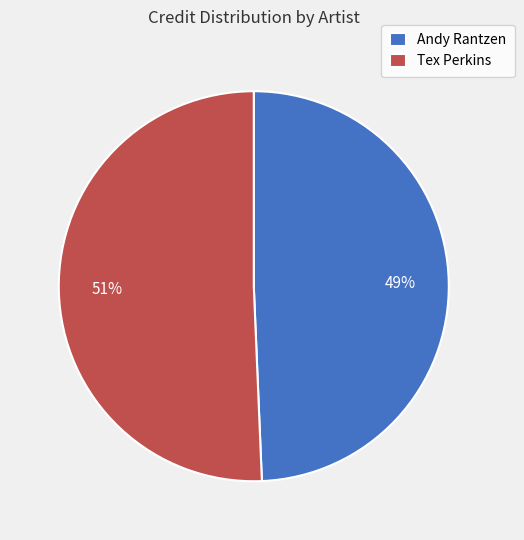

What is the ratio of the value at Tex Perkins to the value at Andy Rantzen?

1.0